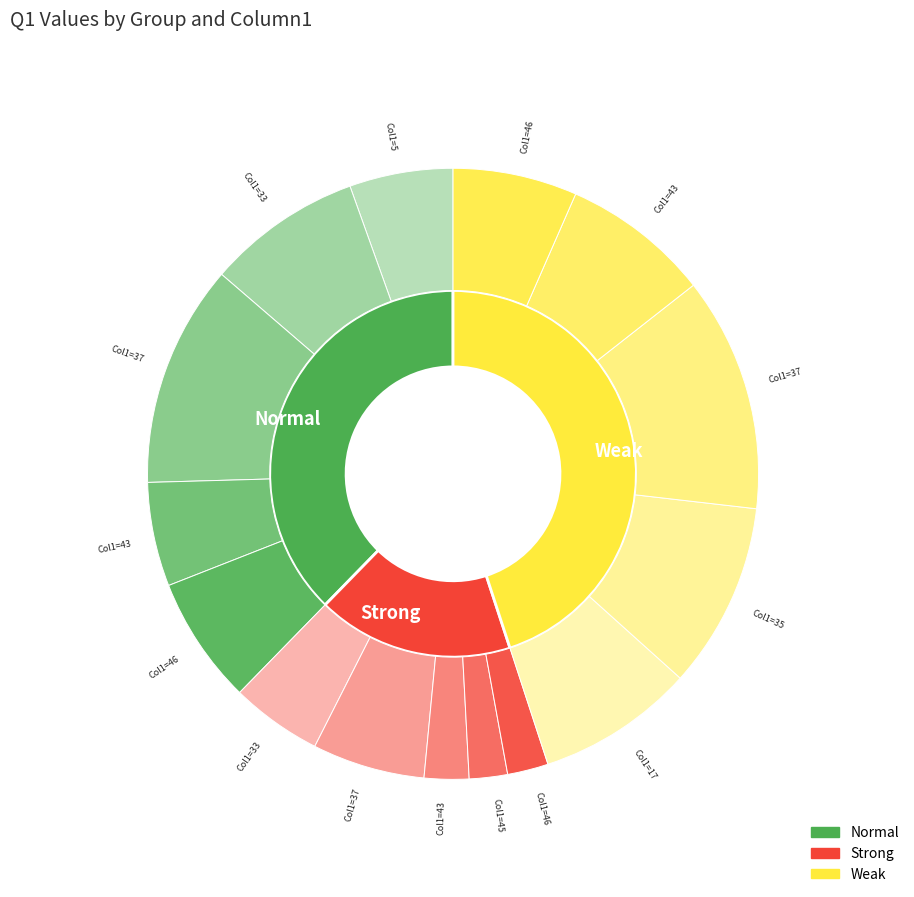

To the nearest percent, what percentage of the pie is 3?

15%